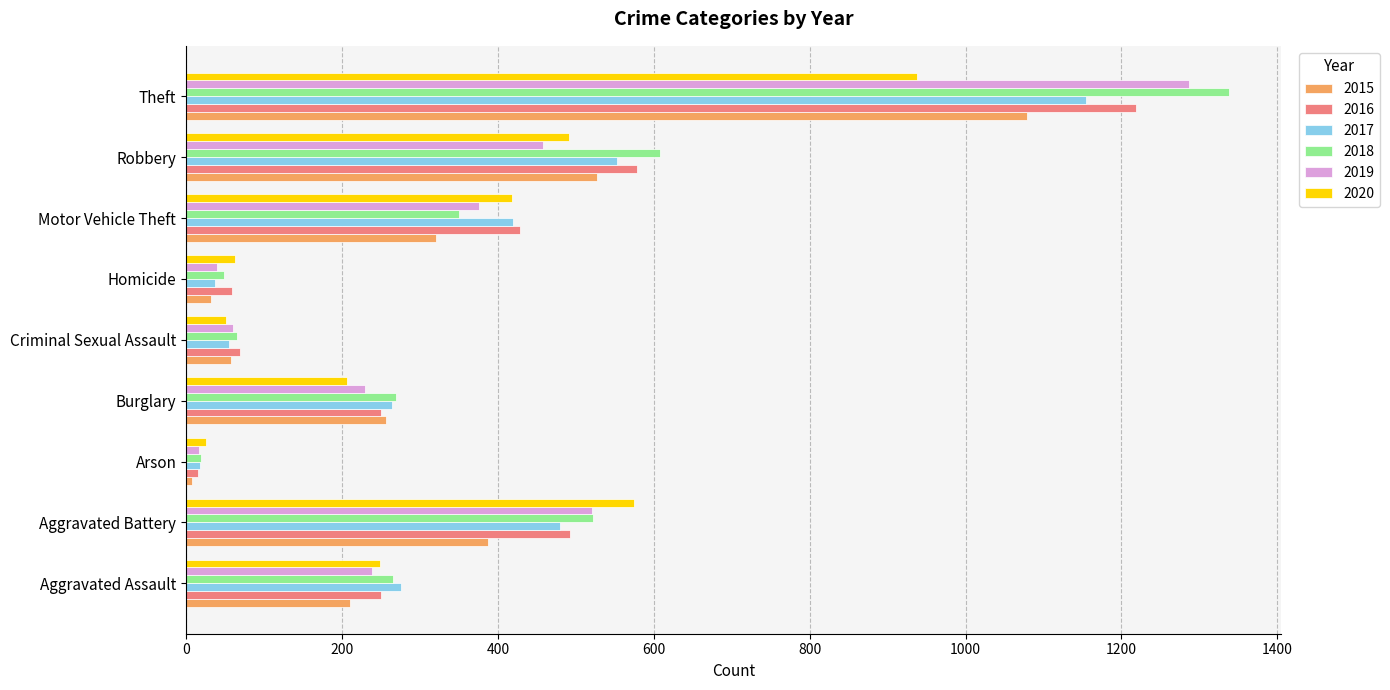

Which series has the largest total across all categories?

2018